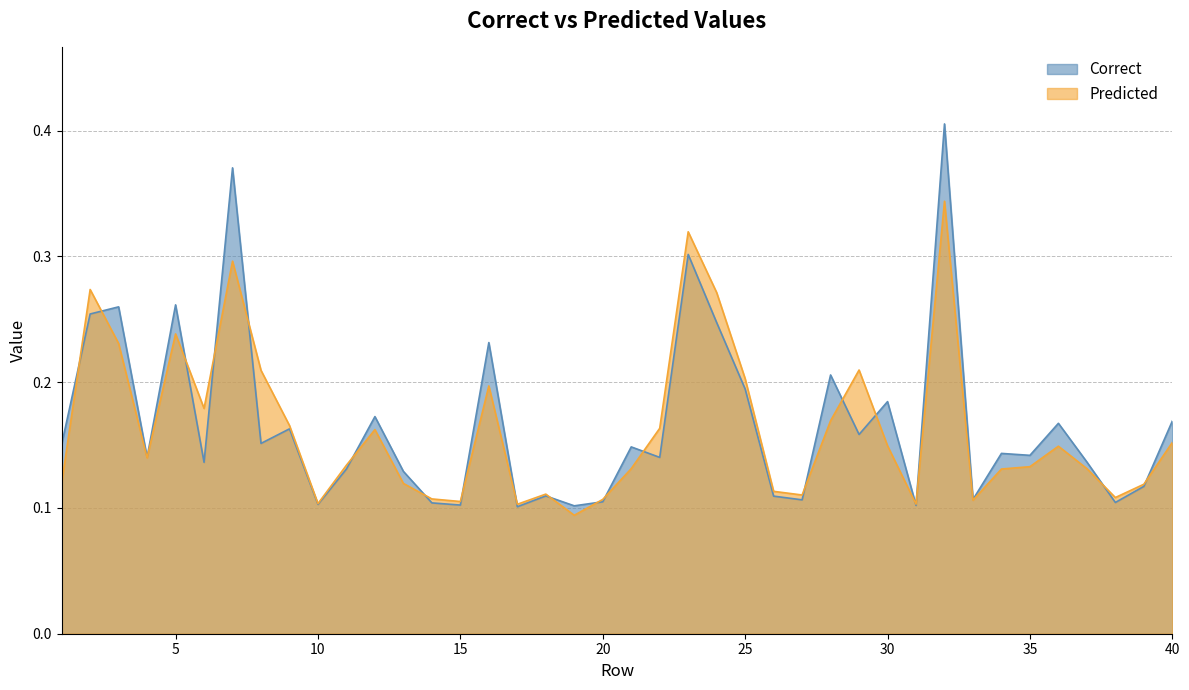

Which series ends up on top after the final intersection of Correct and Predicted?

Correct